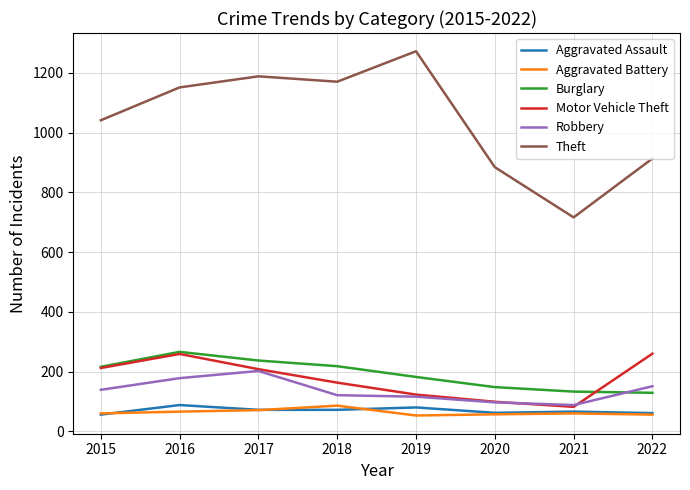

Is the value of Motor Vehicle Theft at 2021 greater than the value of Robbery at 2022?

No